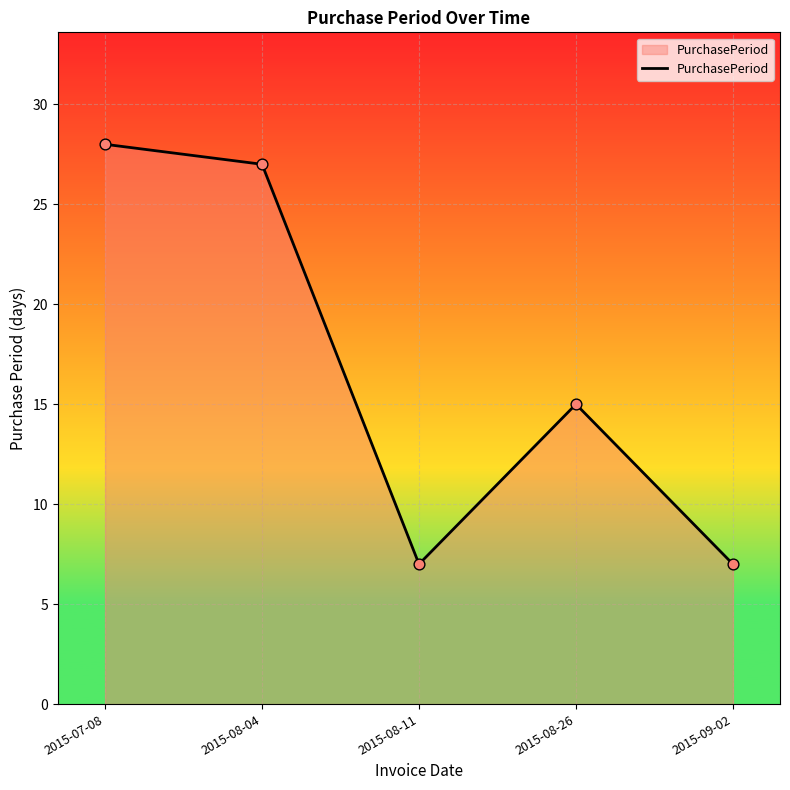

Which has a higher value, 2015-09-02 or 2015-08-26?

2015-08-26